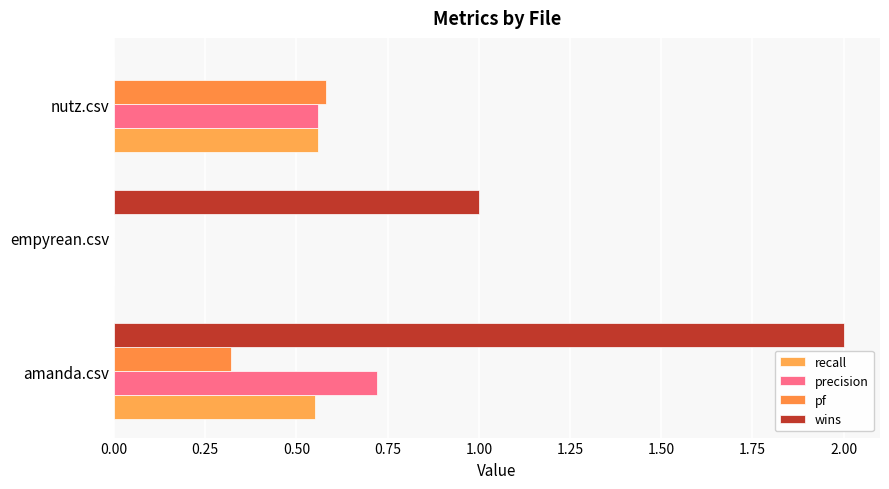

Count the recall values in the range 0 to 1.

3